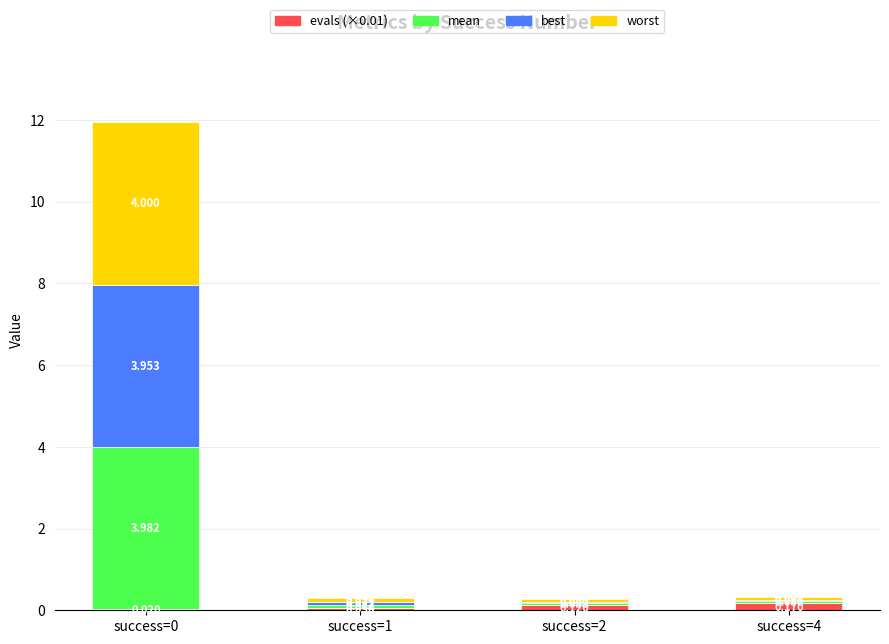

What value does the evals (×0.01) series have at success=1?

0.1